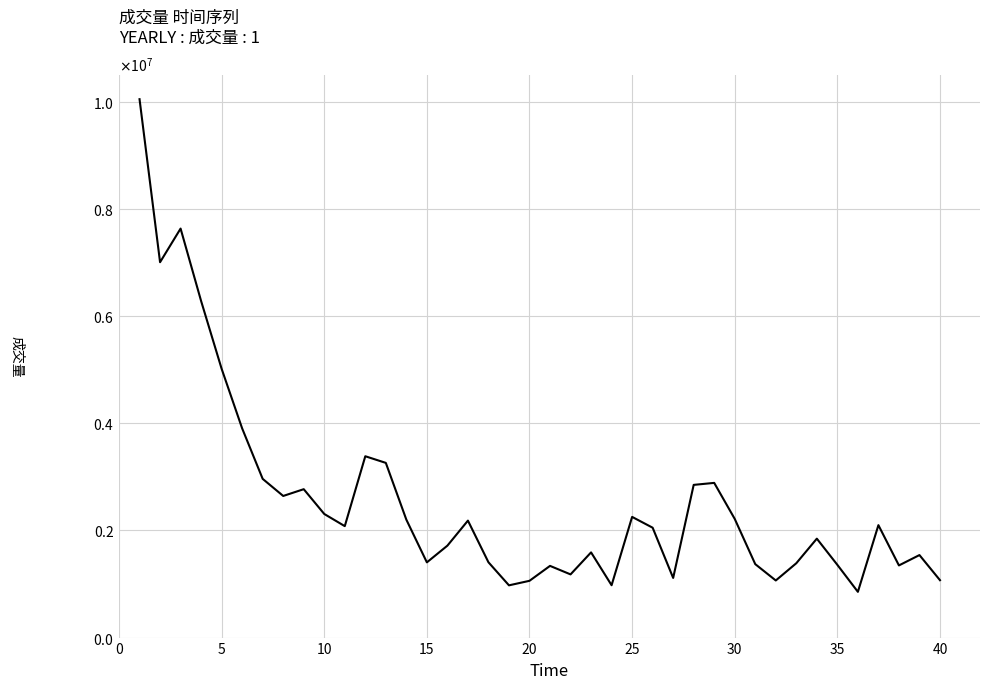

What is the greatest value displayed?

10052000